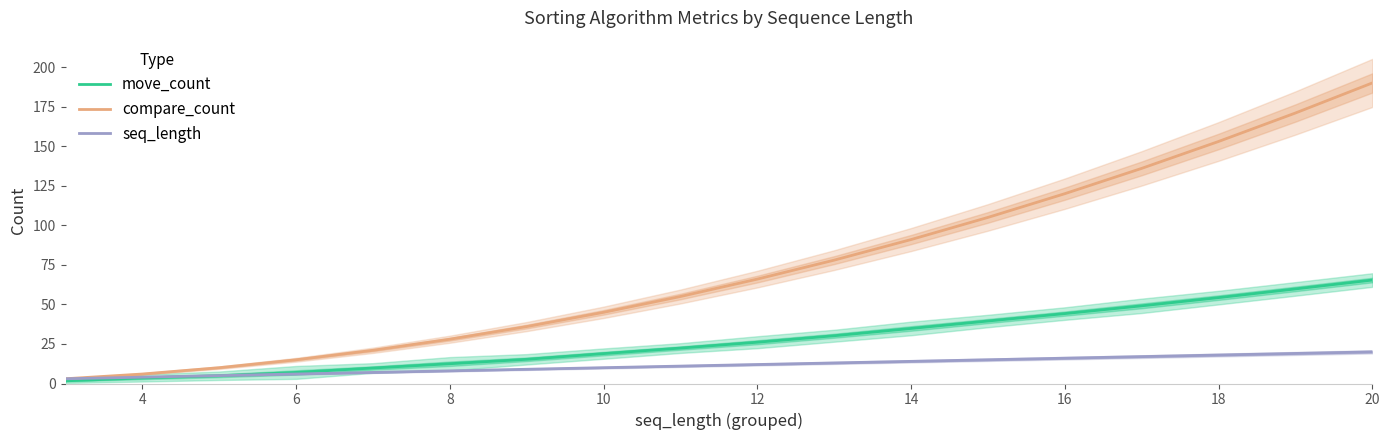

What is the maximum value for seq_length?

20.0